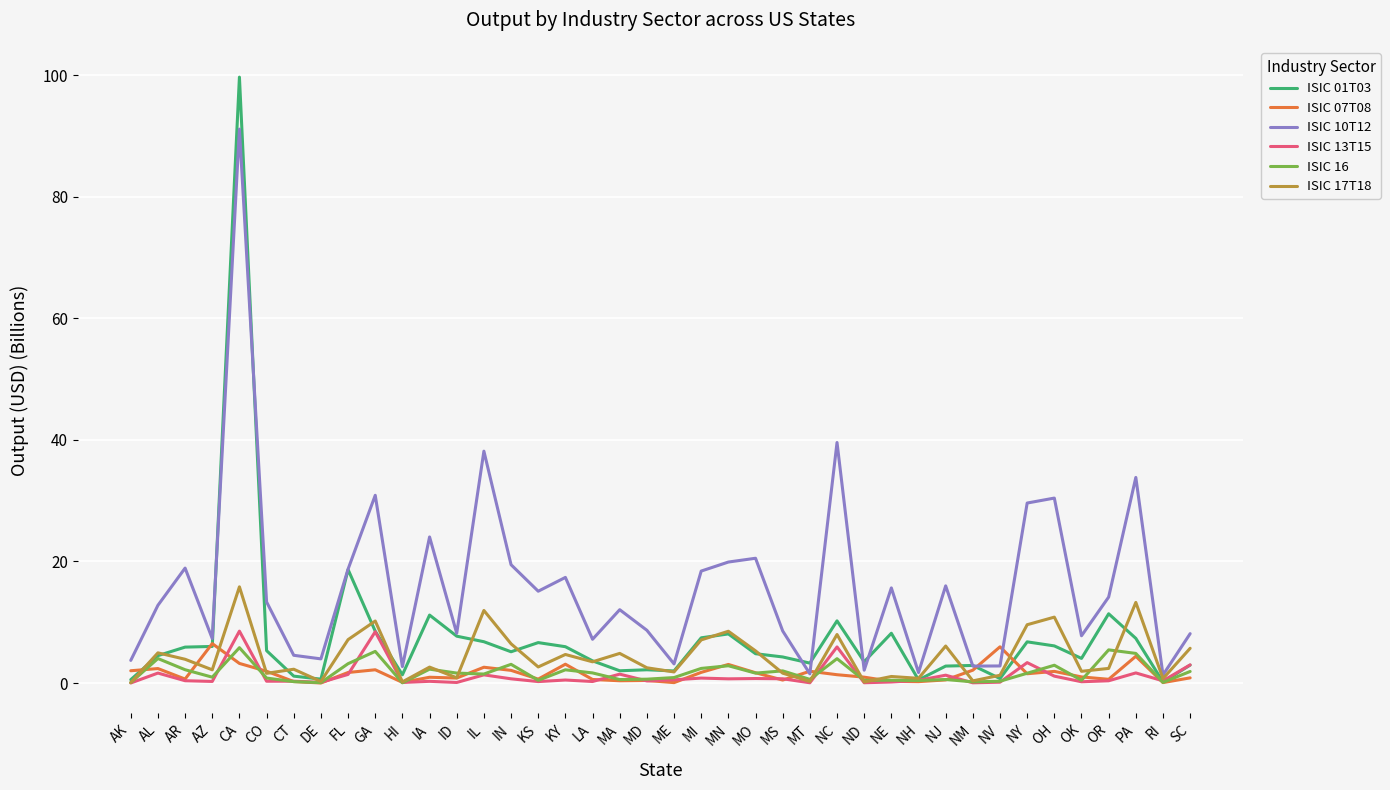

True or false: ISIC 13T15 and ISIC 16 cross at least once.

True